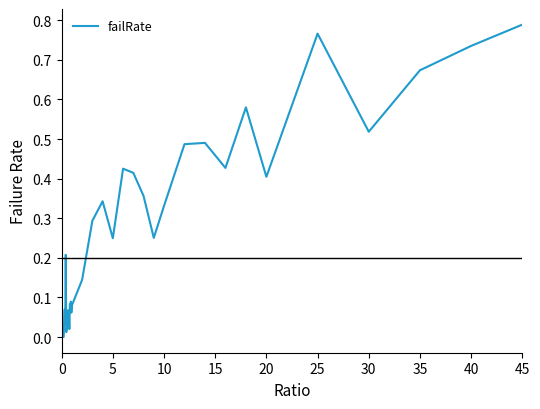

Does the chart display data point markers on the line(s)?

No